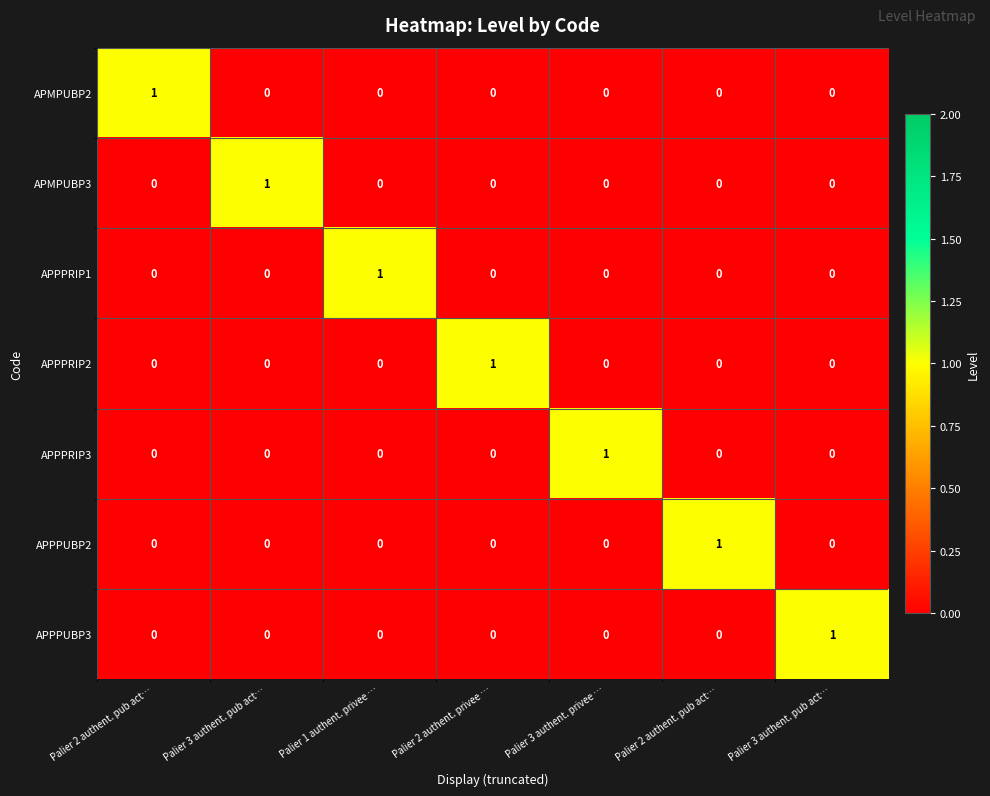

Which series changed the most between Palier 2 authent. pub act… and Palier 3 authent. privee …?

APMPUBP2